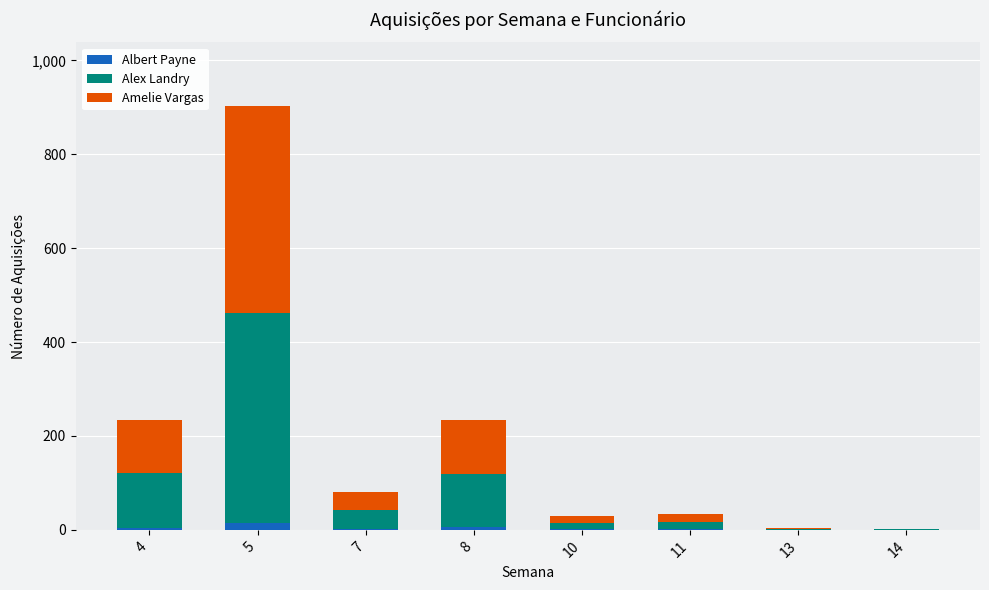

At which category is the sum across all series the highest?

5